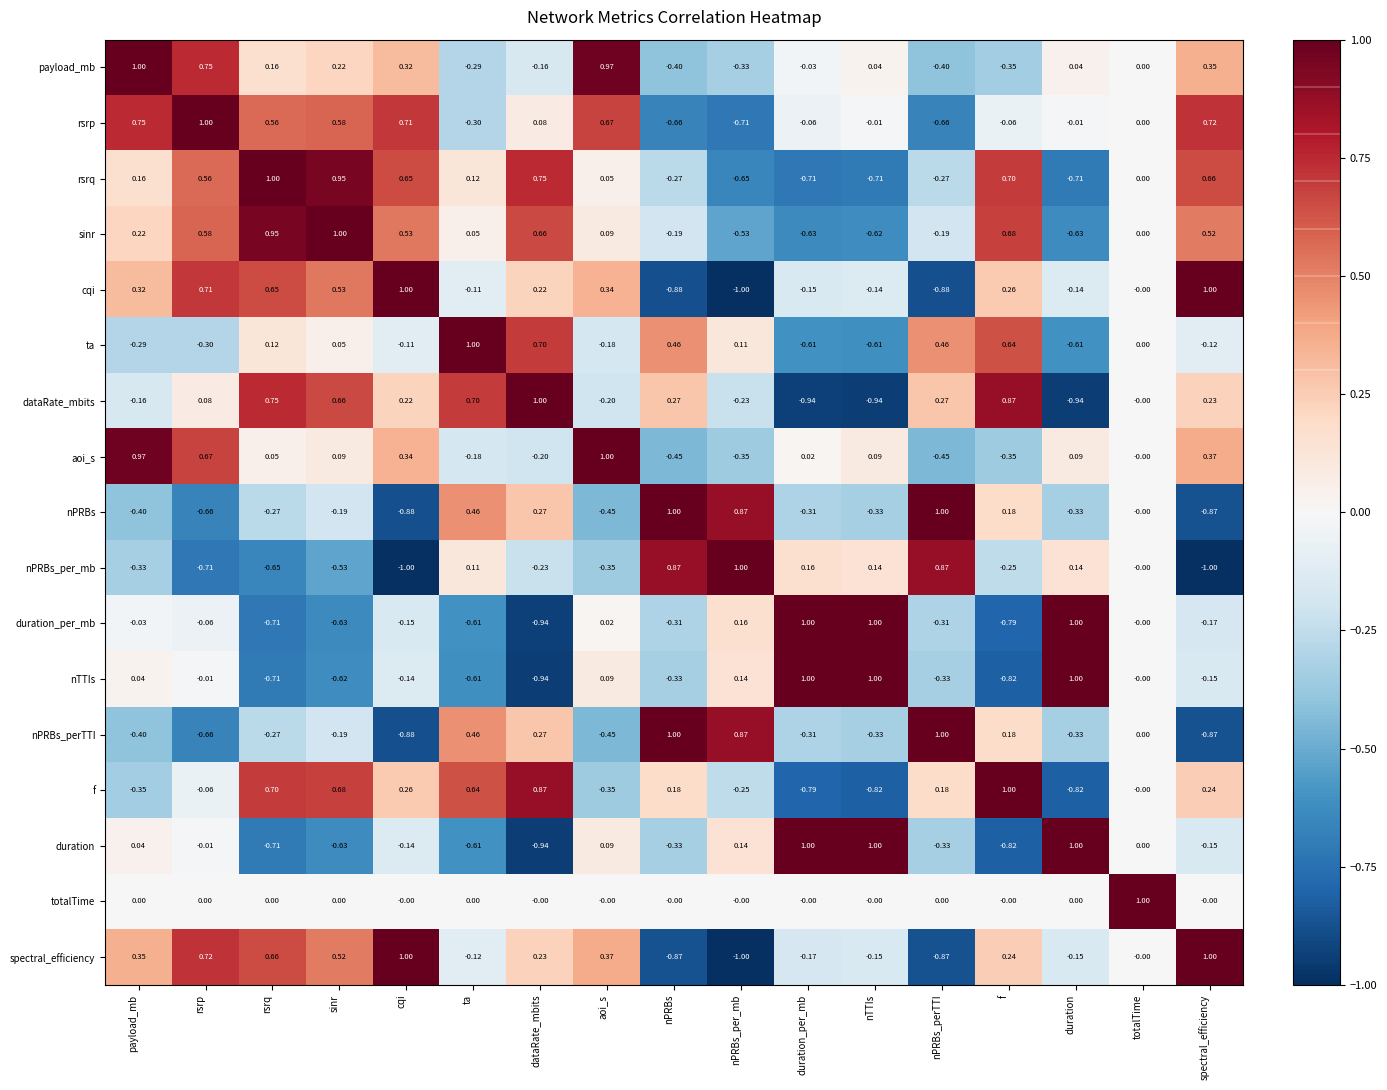

At which label does rsrp reach its peak?

rsrp